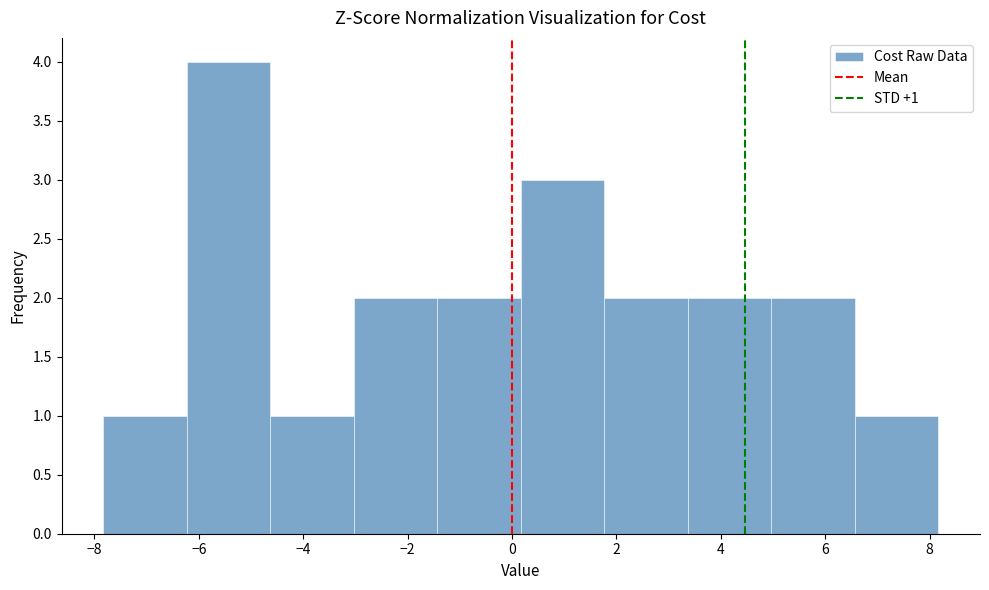

Which range on the x-axis has the tallest bar?

-6.2 to -4.6